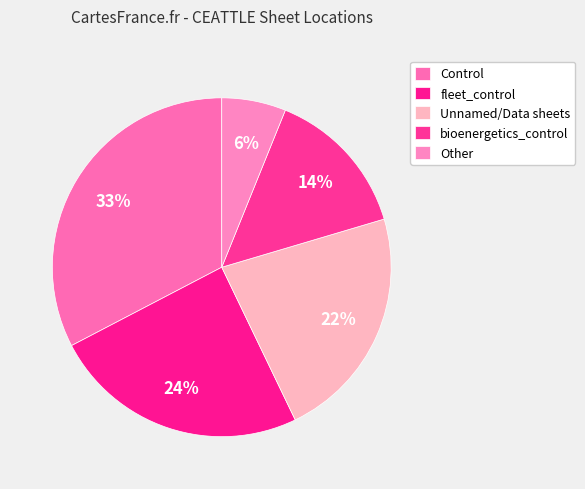

Which slice is the largest?

Control